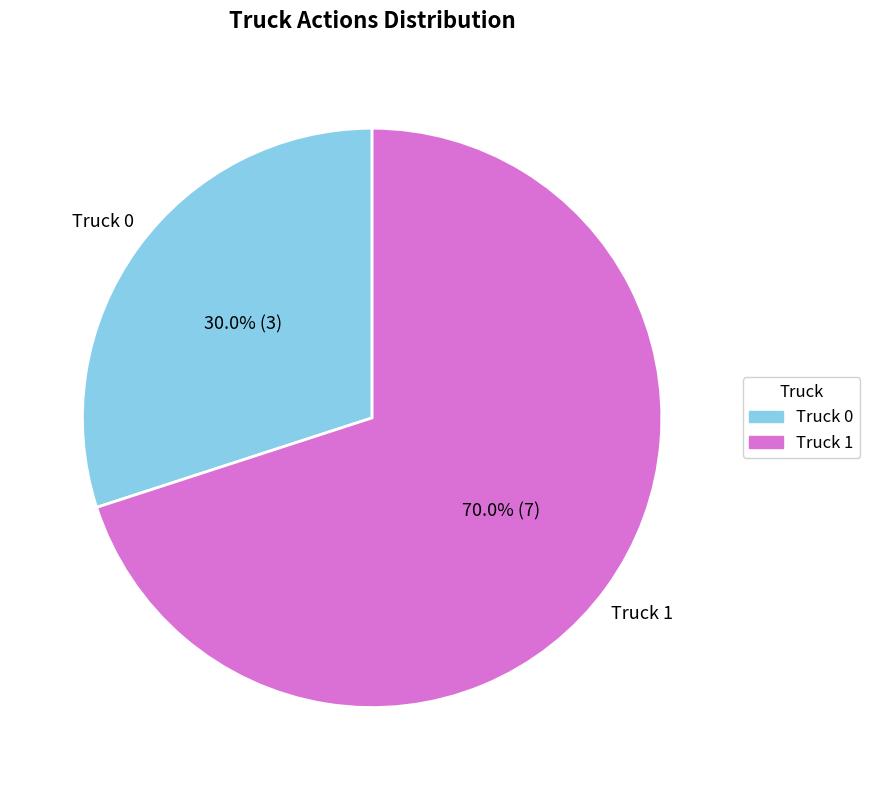

How many segments does this pie chart have?

2